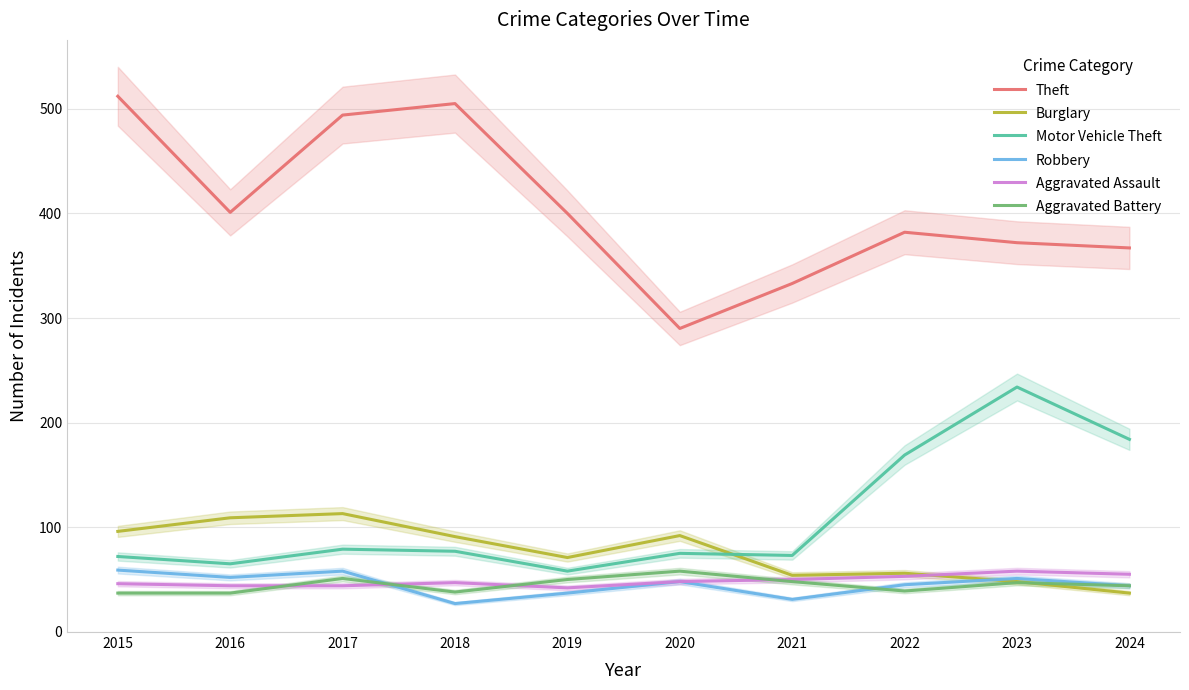

At which category does Robbery reach its first local peak?

2017